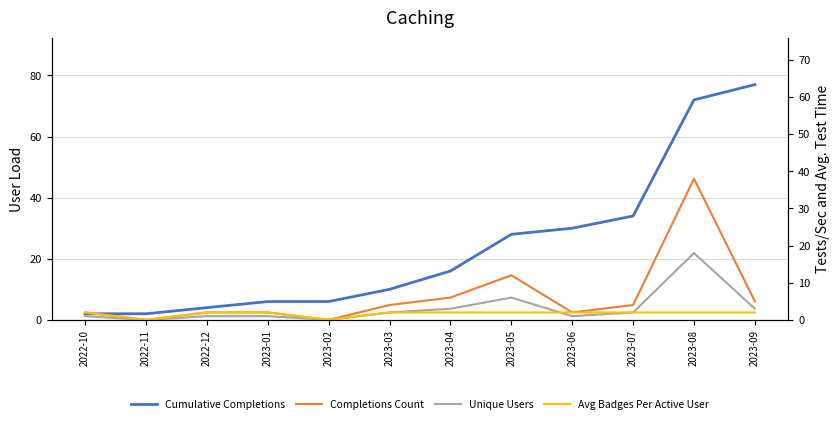

Which series has the largest range (max minus min)?

Cumulative Completions